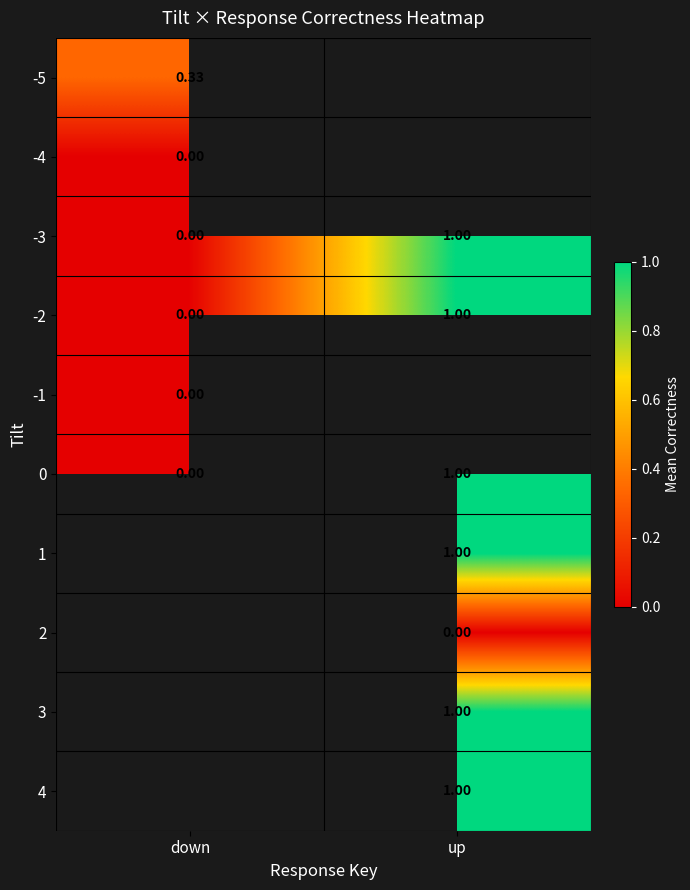

Rank the categories by -3 value from highest to lowest.

up, down